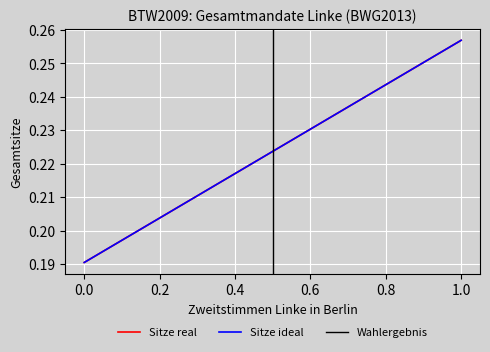

What is the average value of the Sitze real series?

0.2